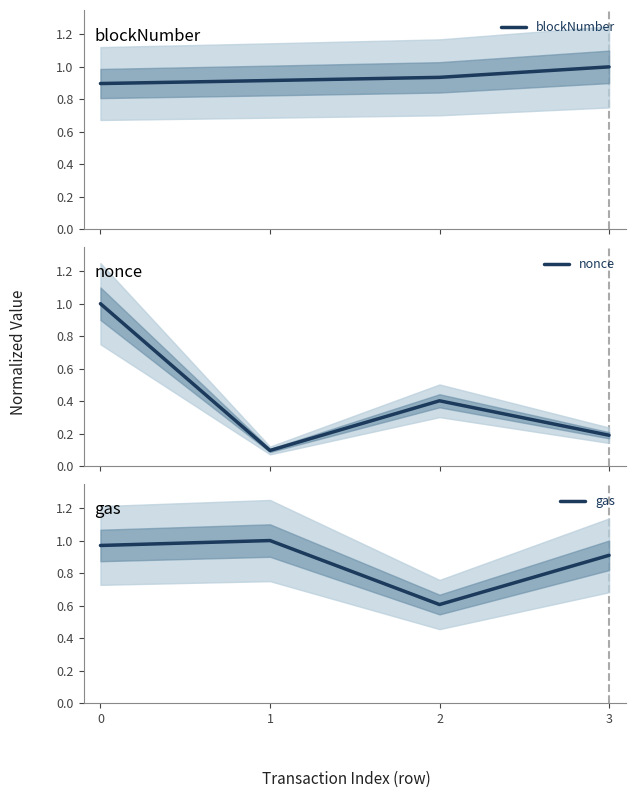

How many intersections are there between blockNumber and nonce?

1